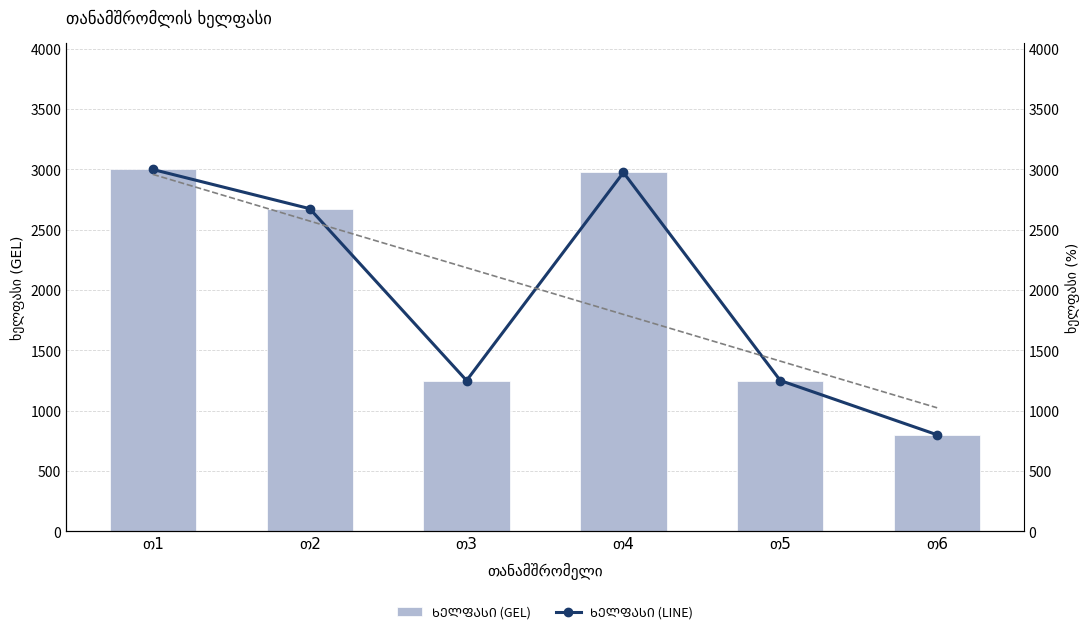

True or false: ხელფასი (GEL) has a value of 3000 at თ1.

True